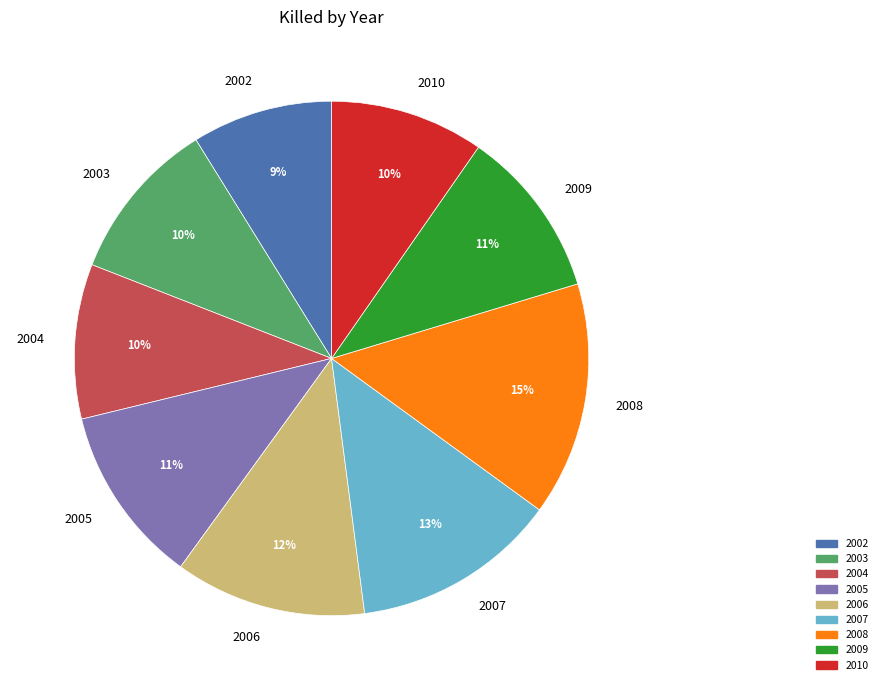

Which category has the biggest portion of the pie?

2008